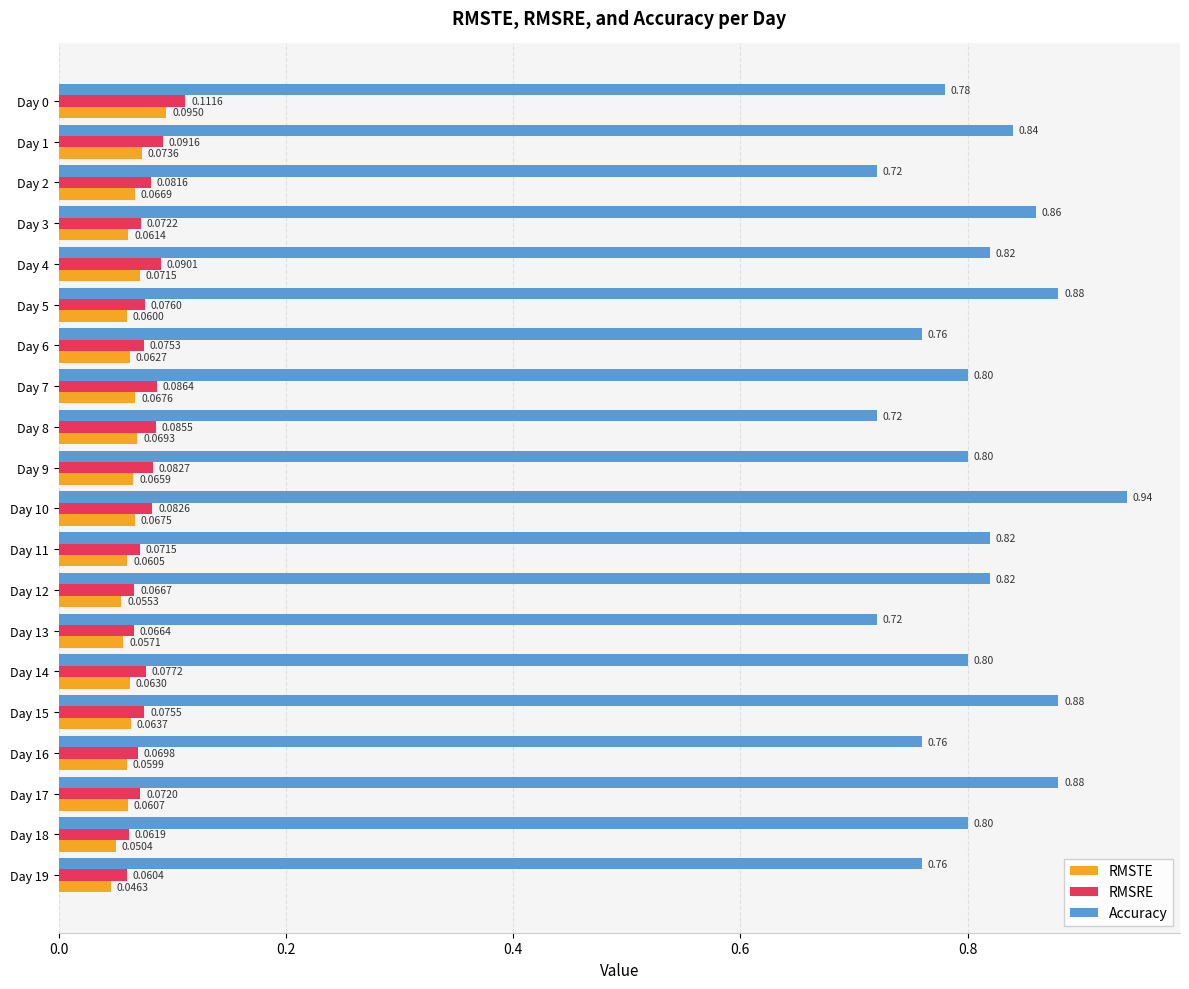

Which label corresponds to the smallest value in the chart?

Day 19